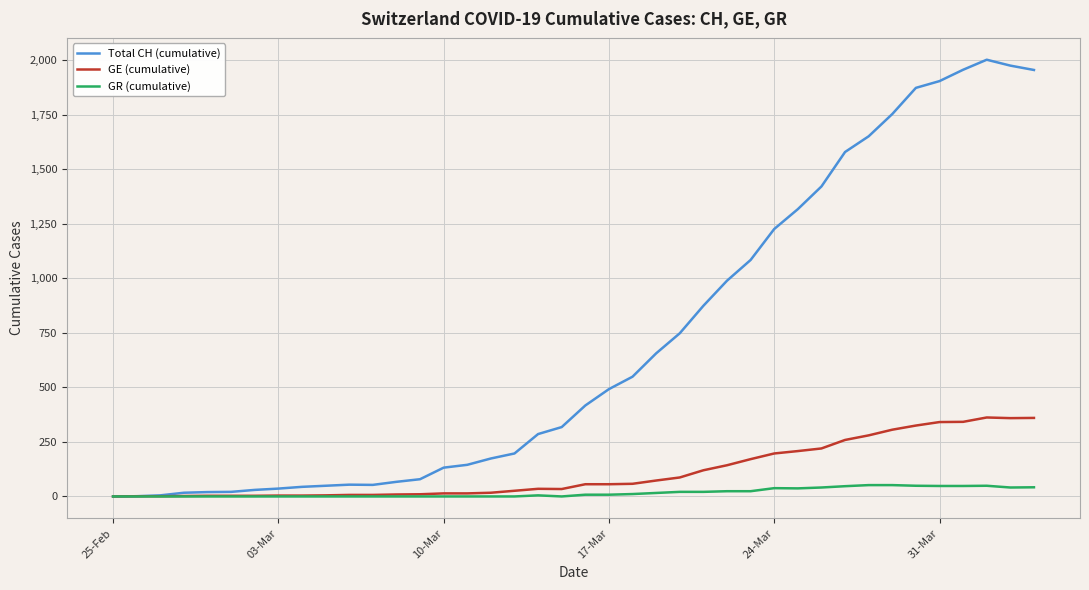

Which series has the largest total across all categories?

Total CH (cumulative)